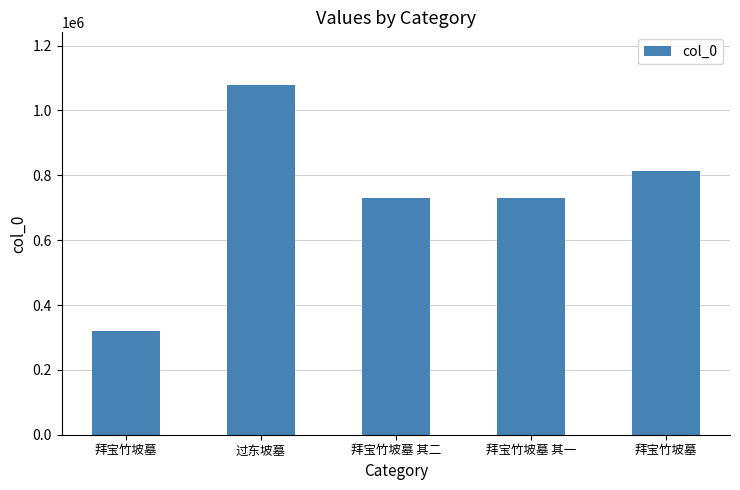

What is the label of the 4th bar from the right?

过东坡墓